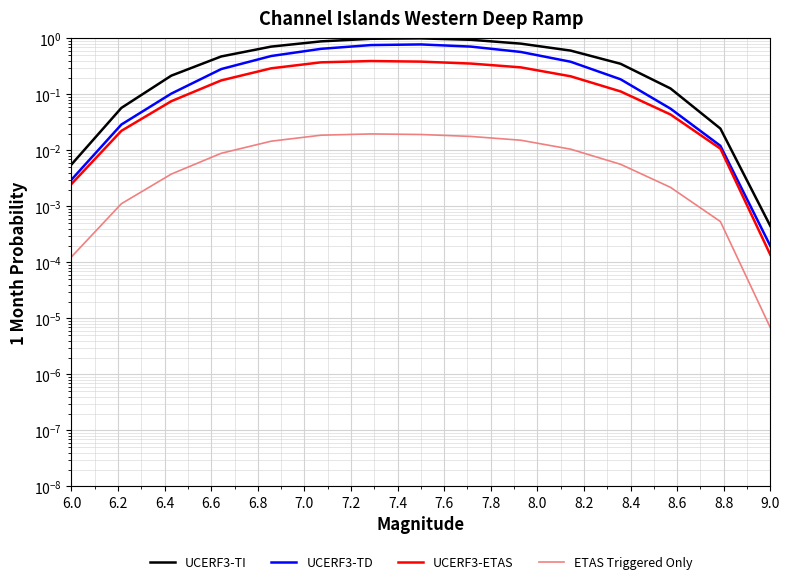

Is the value of UCERF3-ETAS at 7.0 greater than the value of UCERF3-TI at 7.6?

No